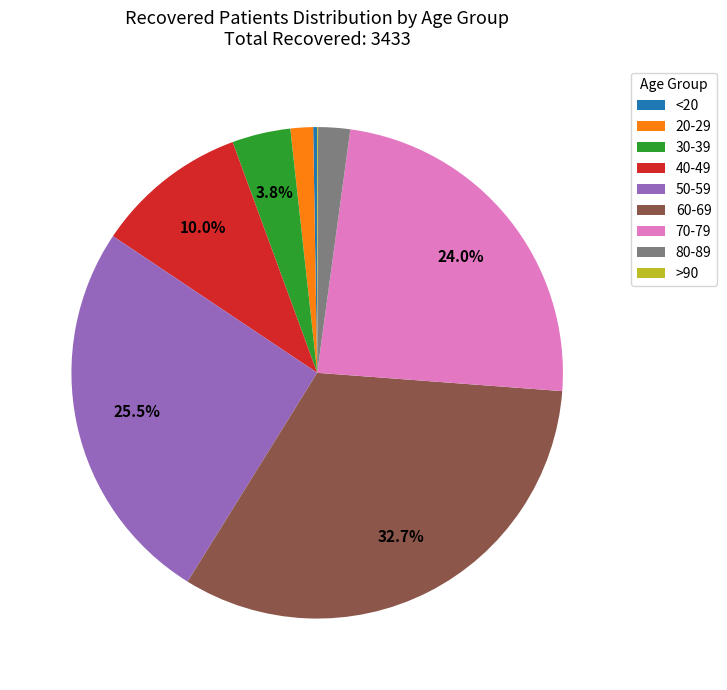

To the nearest percent, what is the average slice percentage?

11%